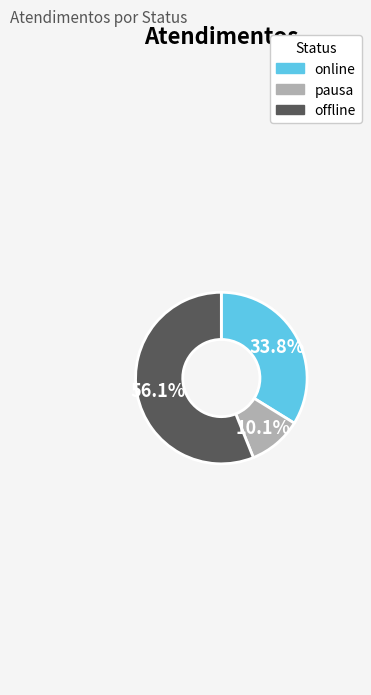

Do offline and online together represent more than half of the pie?

Yes